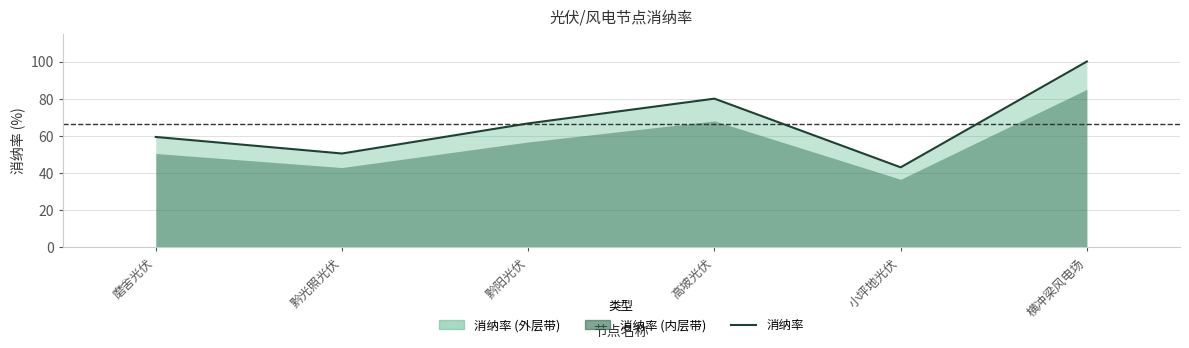

How many values are below 66?

3